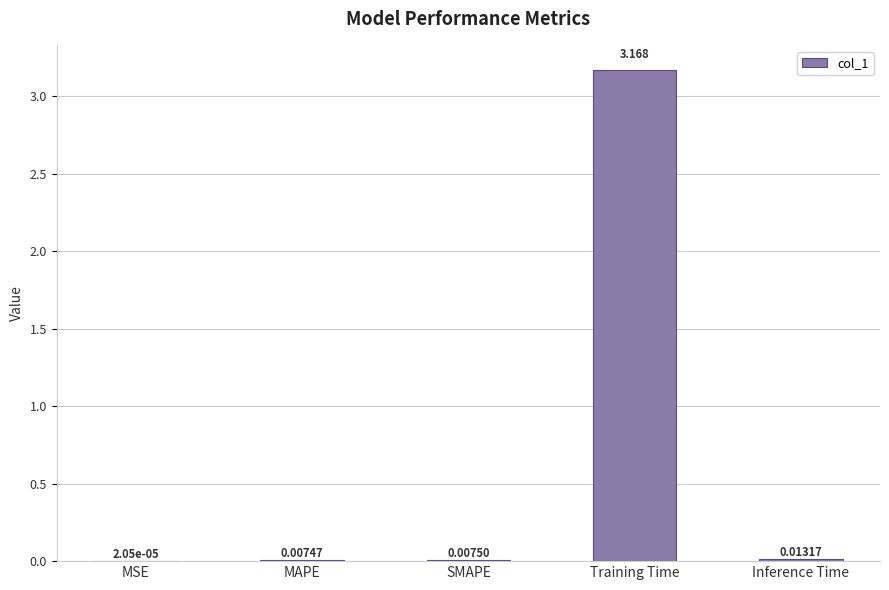

Does the chart contain stacked bars?

No